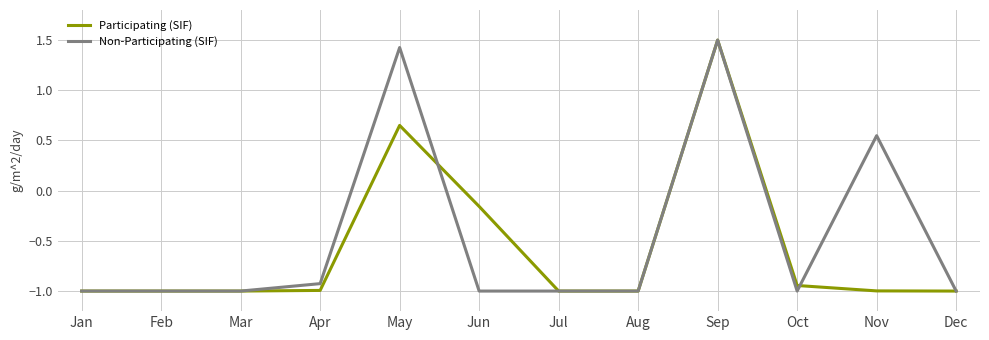

Between Aug and Nov, which series saw the biggest shift?

Non-Participating (SIF)